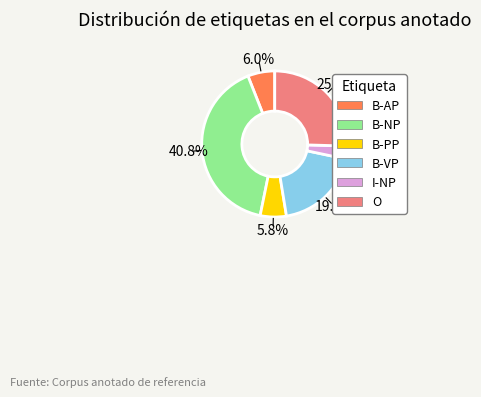

What is the ratio of the value at B-PP to the value at B-AP?

1.0